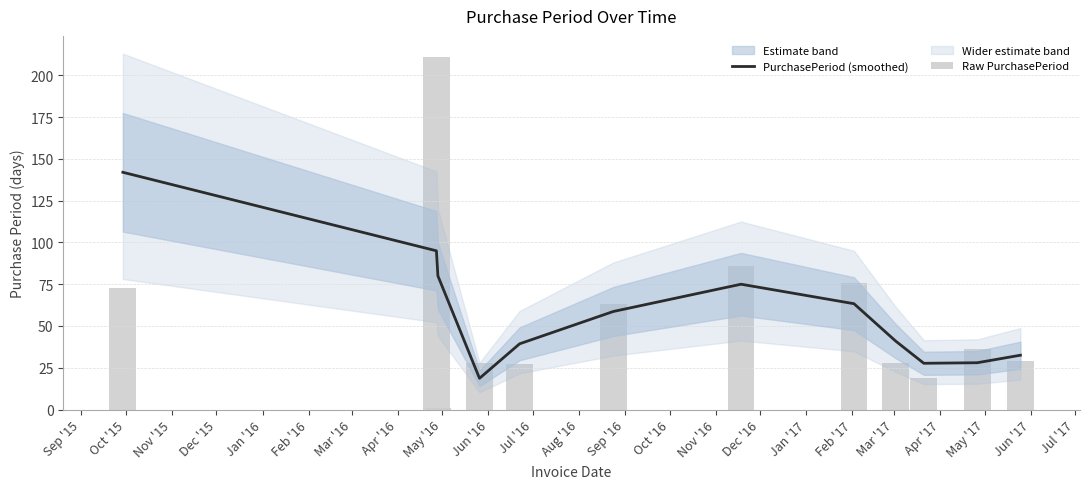

Which series has the widest spread of values?

Raw PurchasePeriod